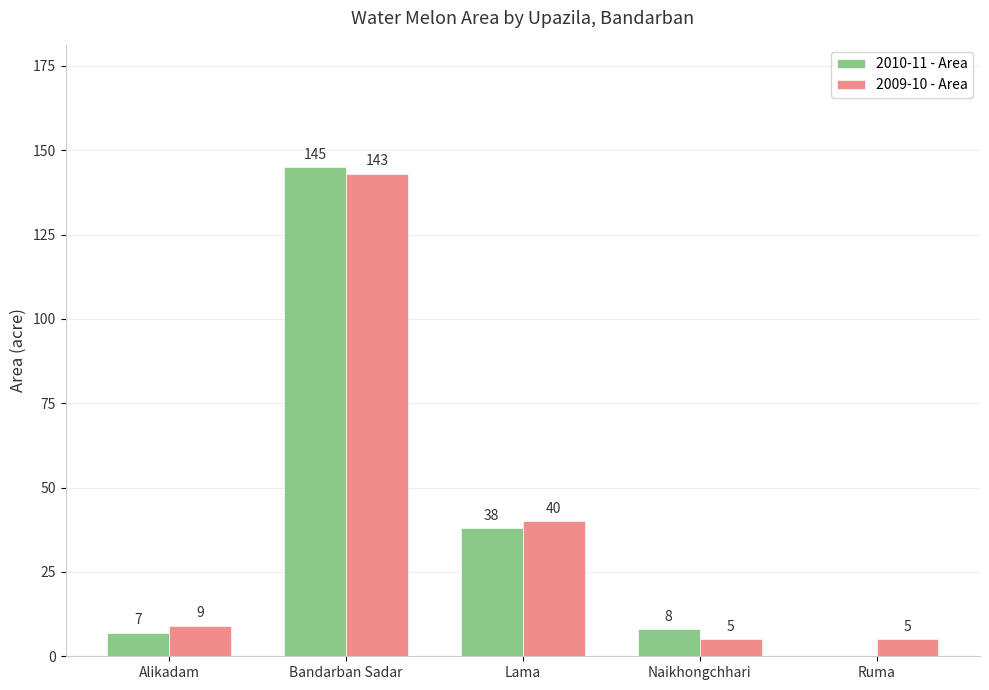

The value of 2009-10 - Area at Bandarban Sadar is 143. True or false?

True